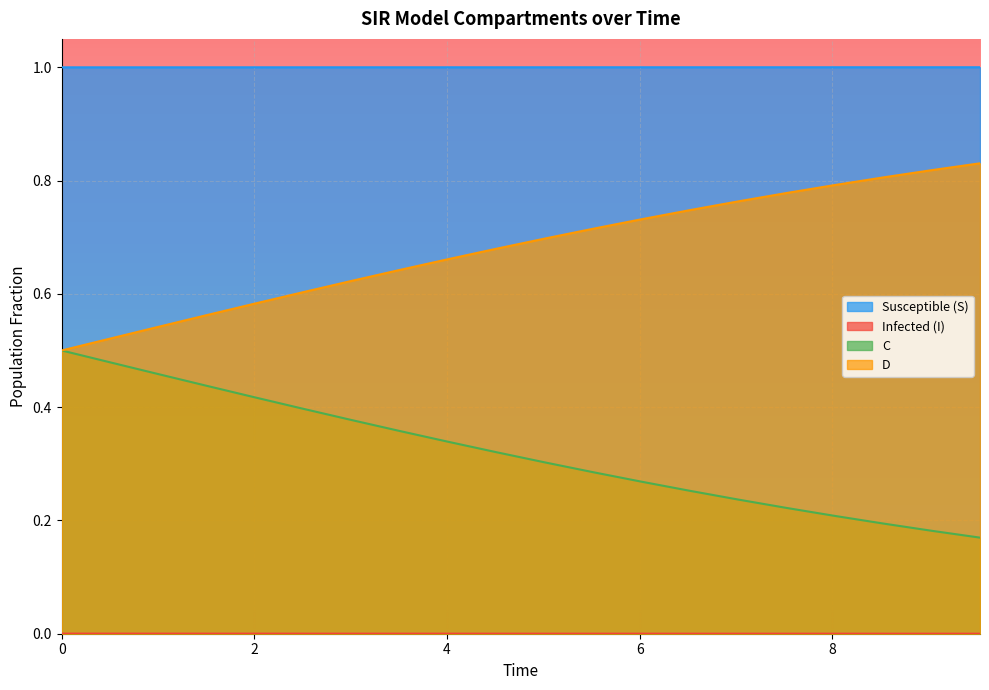

Count the C values in the range 0 to 1.

20